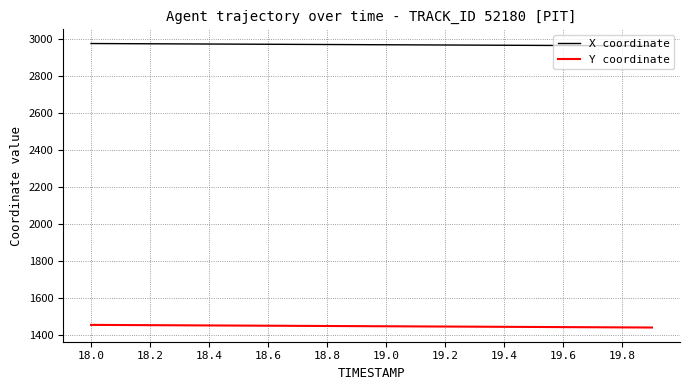

True or false: Y coordinate and X coordinate cross at least once.

False